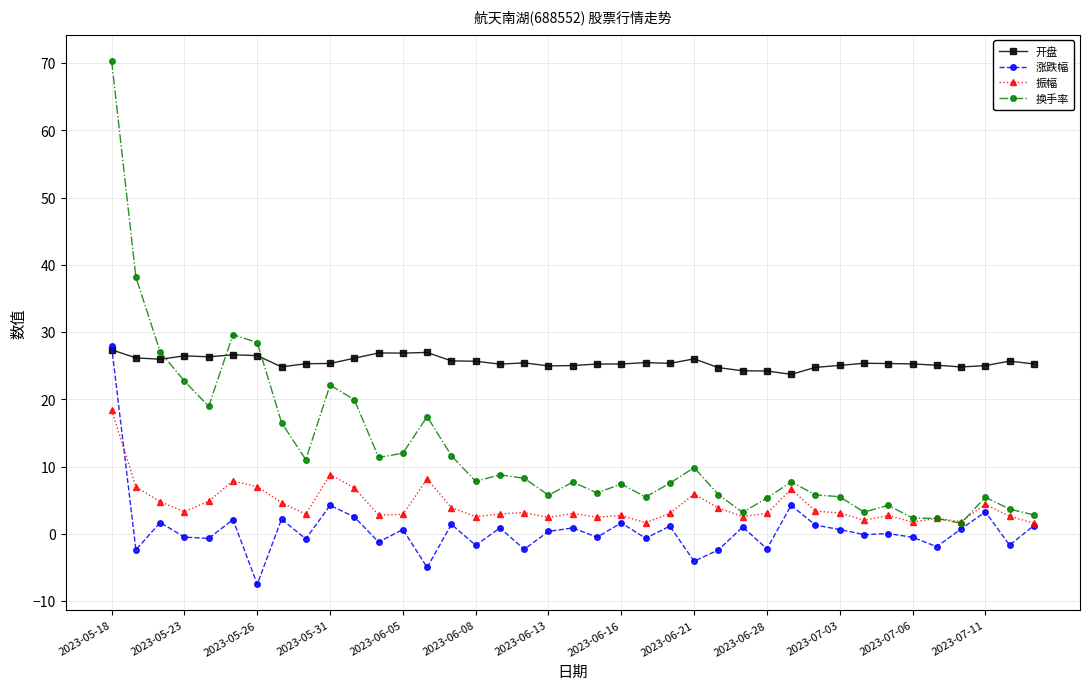

What is the value of the 振幅 point at the 25th from the left?

5.9